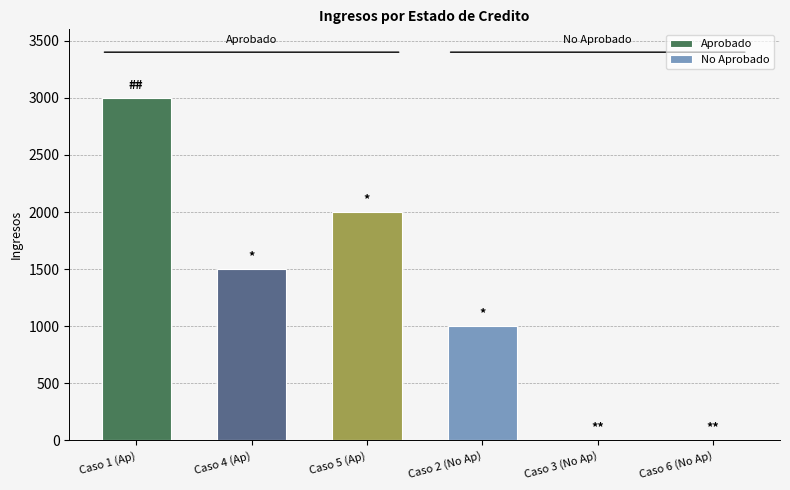

Reading right to left, transcribe all the data shown in this chart.

Aprobado: 2000	1500	3000
No Aprobado: 0	0	1000